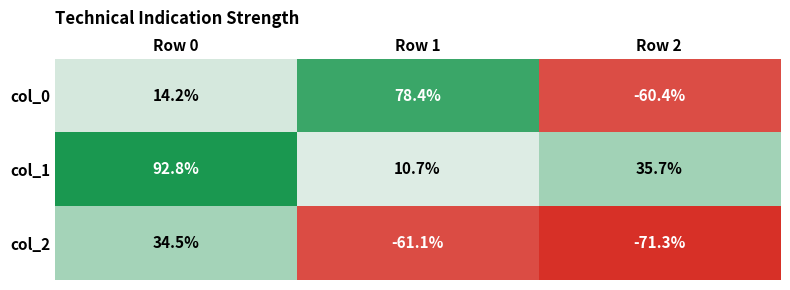

Reading right to left, what are all the values shown in this chart?

col_0: -60.4	78.4	14.2
col_1: 35.7	10.7	92.8
col_2: -71.3	-61.1	34.5